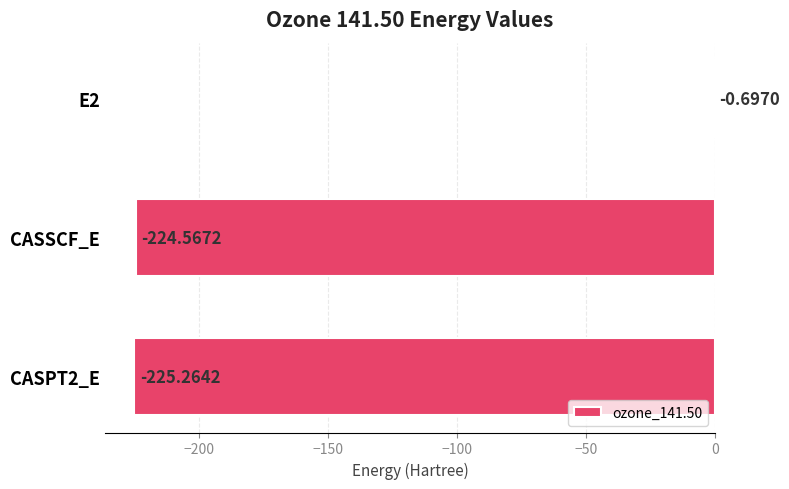

Between CASSCF_E and E2, which is larger?

E2